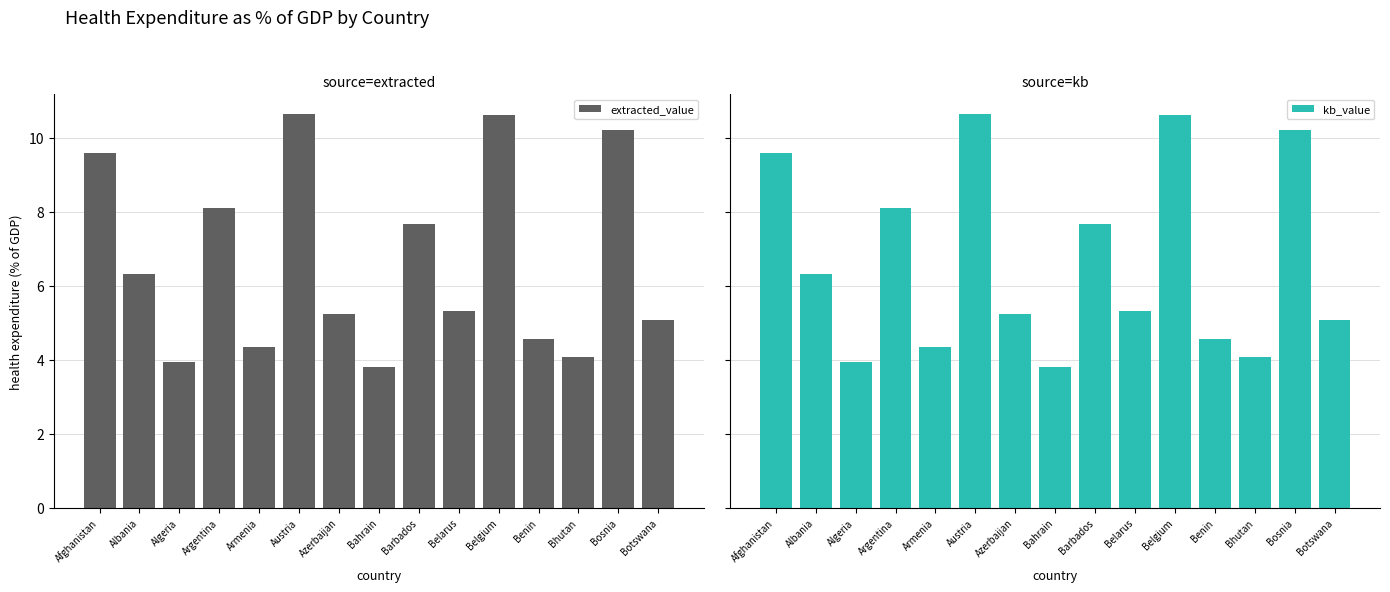

What is the lowest value of the extracted_value series?

3.8